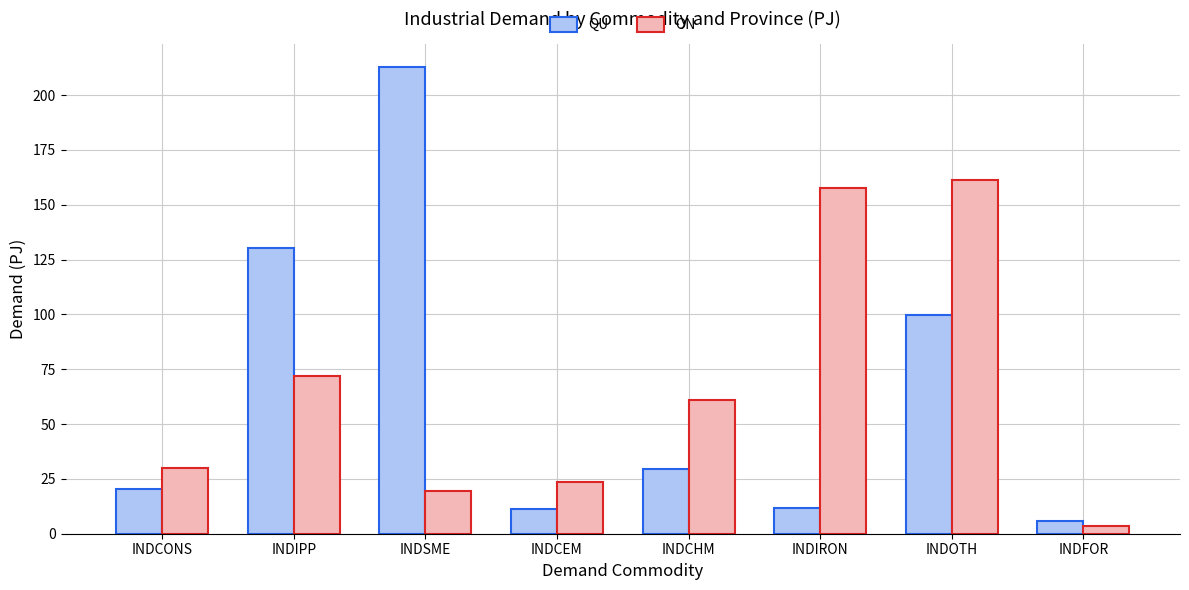

What is the label of the 3rd bar from the left?

INDSME